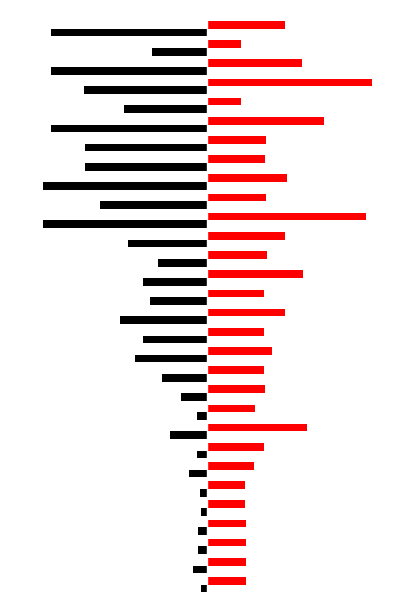

How many bars are there in each group?

2